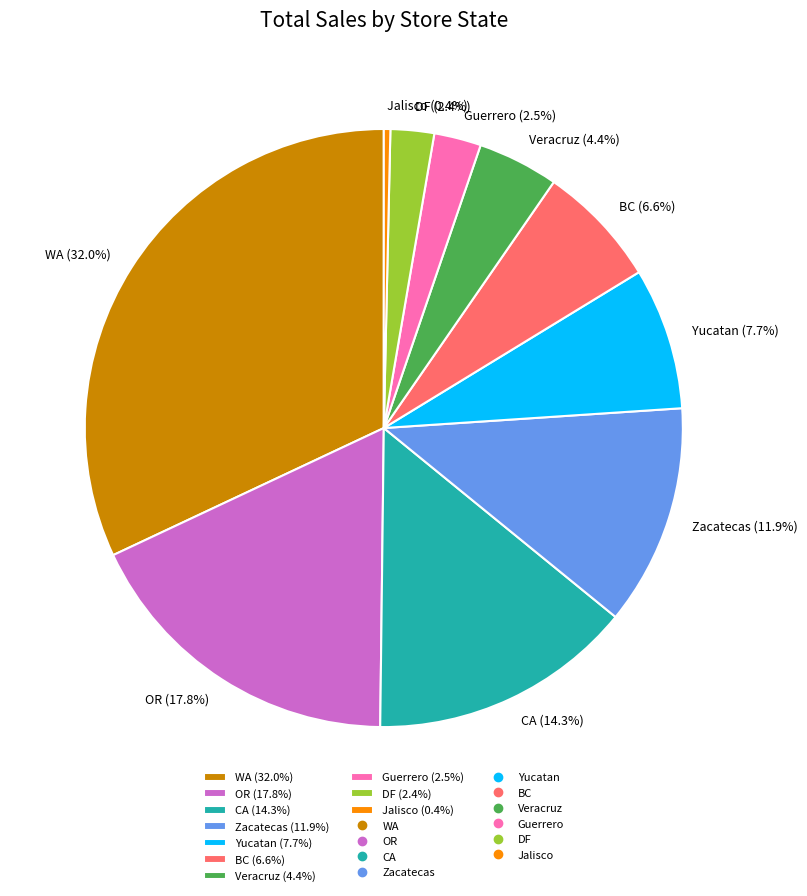

To the nearest percent, what is the difference between the Zacatecas and BC slice percentages?

5%